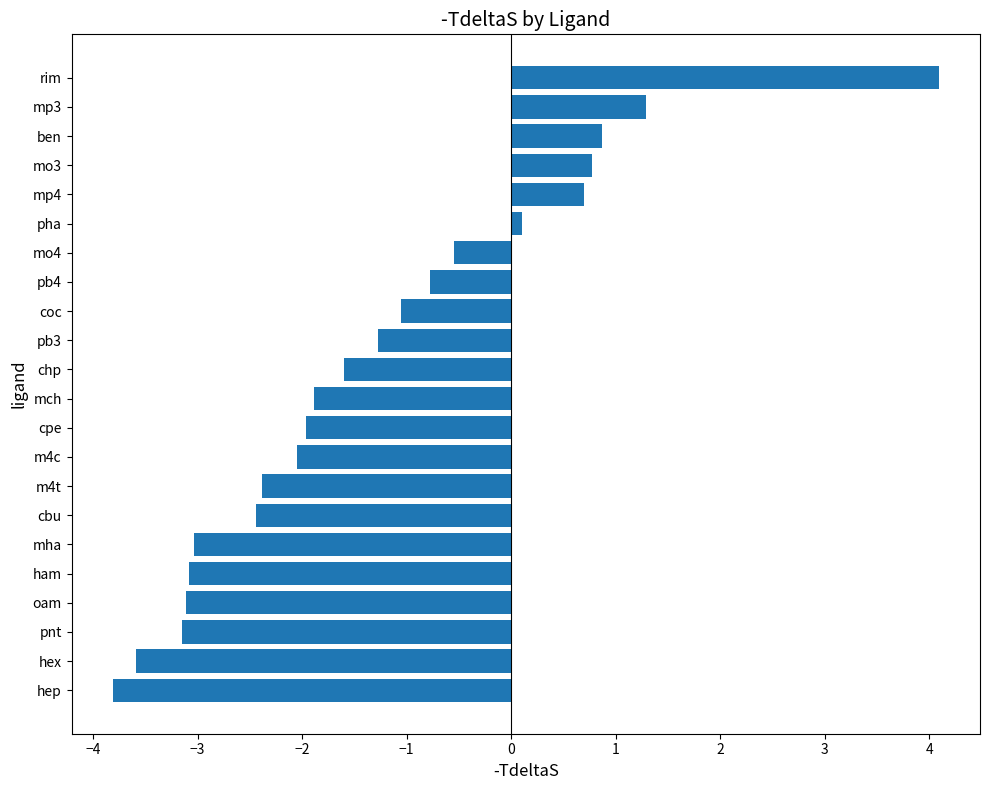

Which category has the highest value across all series?

rim